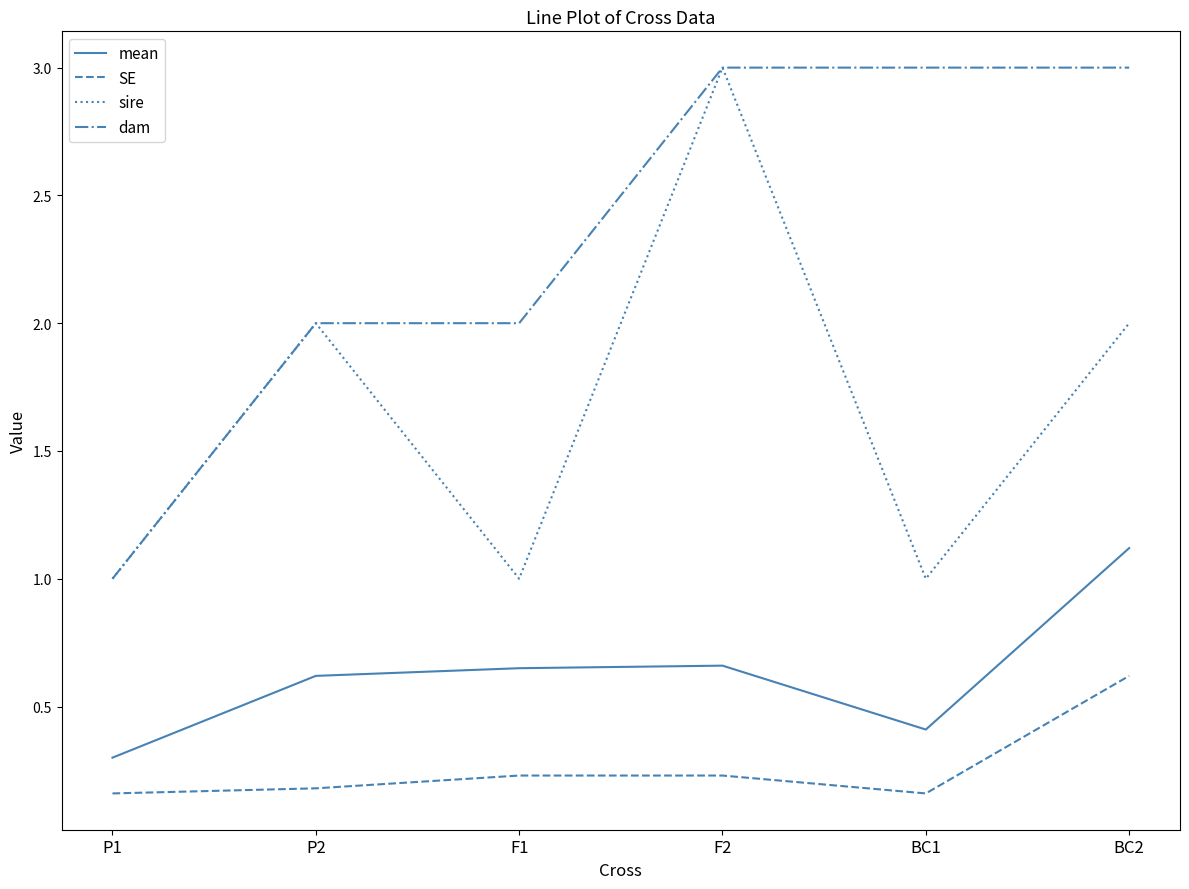

Which series has the largest total across all categories?

dam